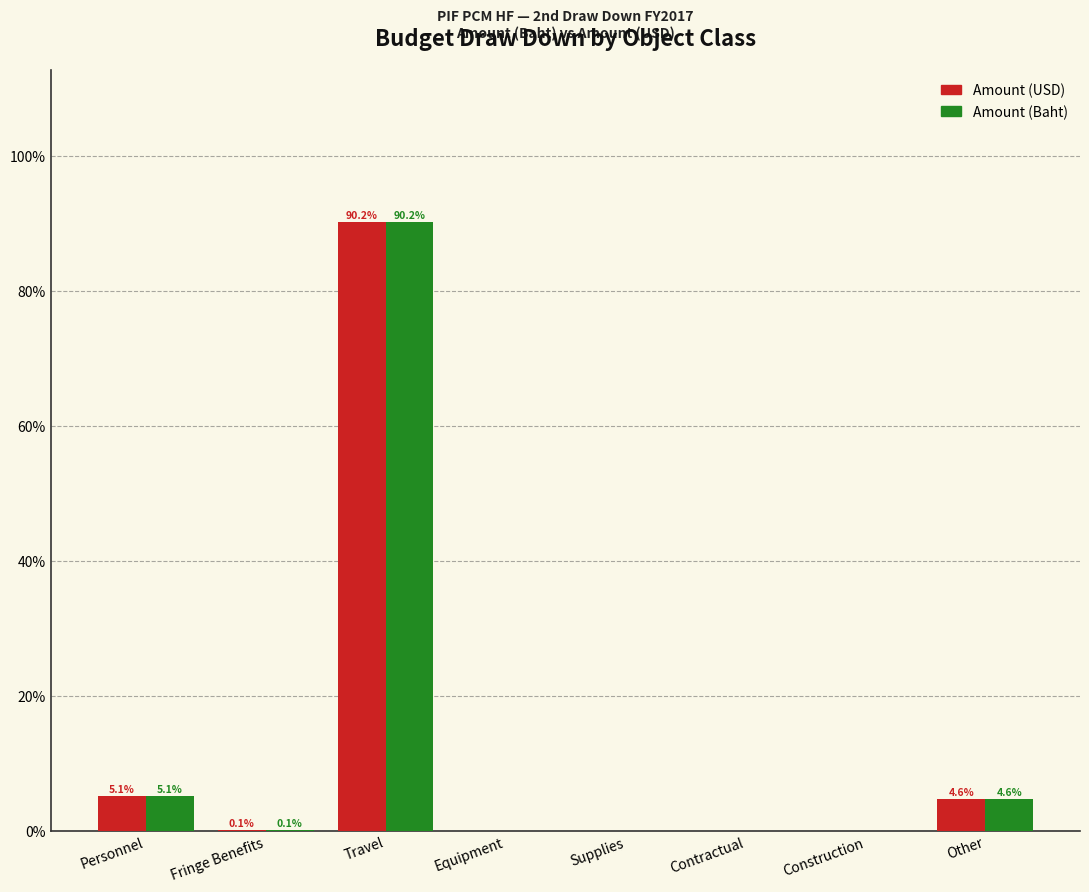

Reading left to right, list all the values displayed in this chart.

Amount (USD): Personnel=5.1	Fringe Benefits=0.1	Travel=90.2	Equipment=0.0	Supplies=0.0	Contractual=0.0	Construction=0.0	Other=4.6
Amount (Baht): Personnel=5.1	Fringe Benefits=0.1	Travel=90.2	Equipment=0.0	Supplies=0.0	Contractual=0.0	Construction=0.0	Other=4.6